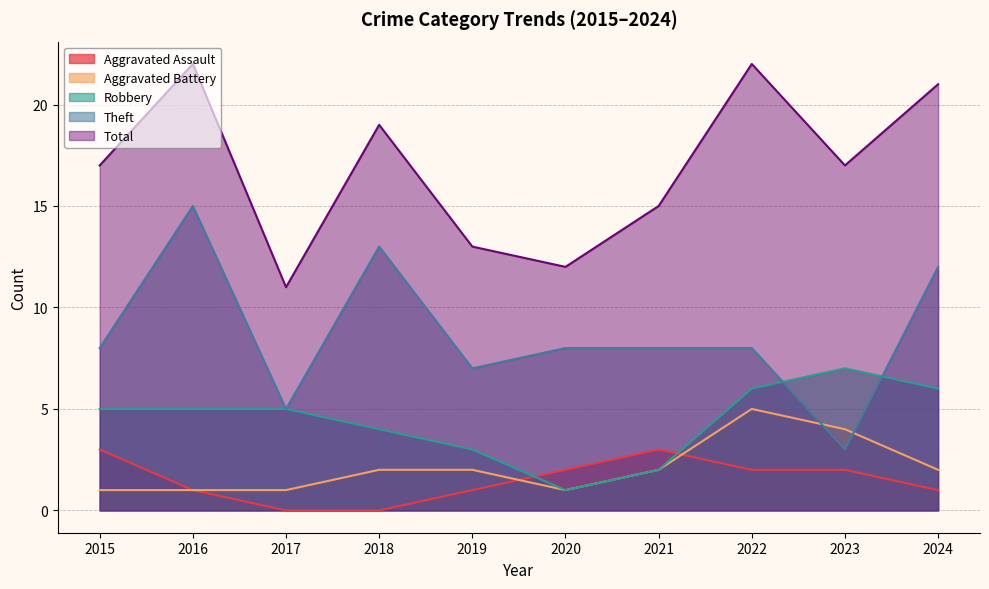

What are all the series names shown in the legend?

Aggravated Assault, Aggravated Battery, Robbery, Theft, Total